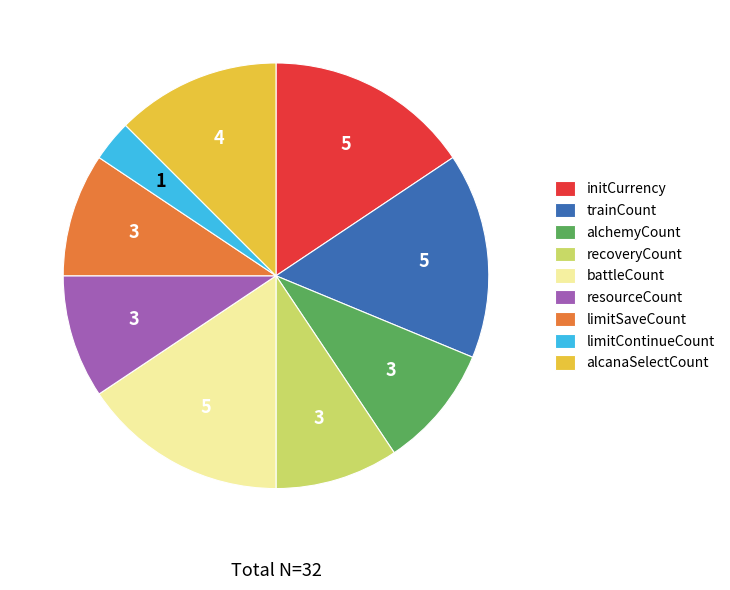

Does any single category account for the majority?

No